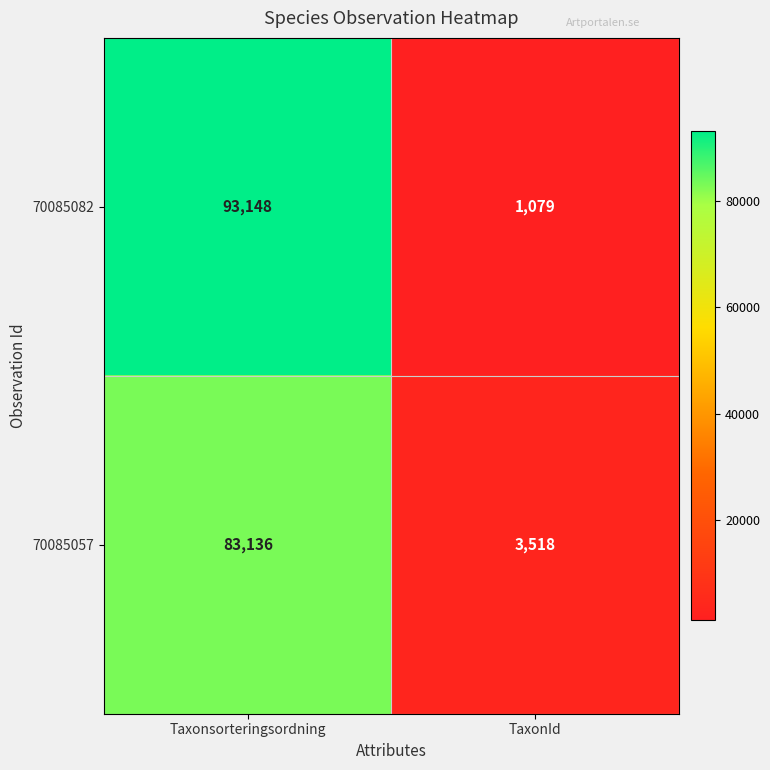

Which category has the highest value across all series?

Taxonsorteringsordning